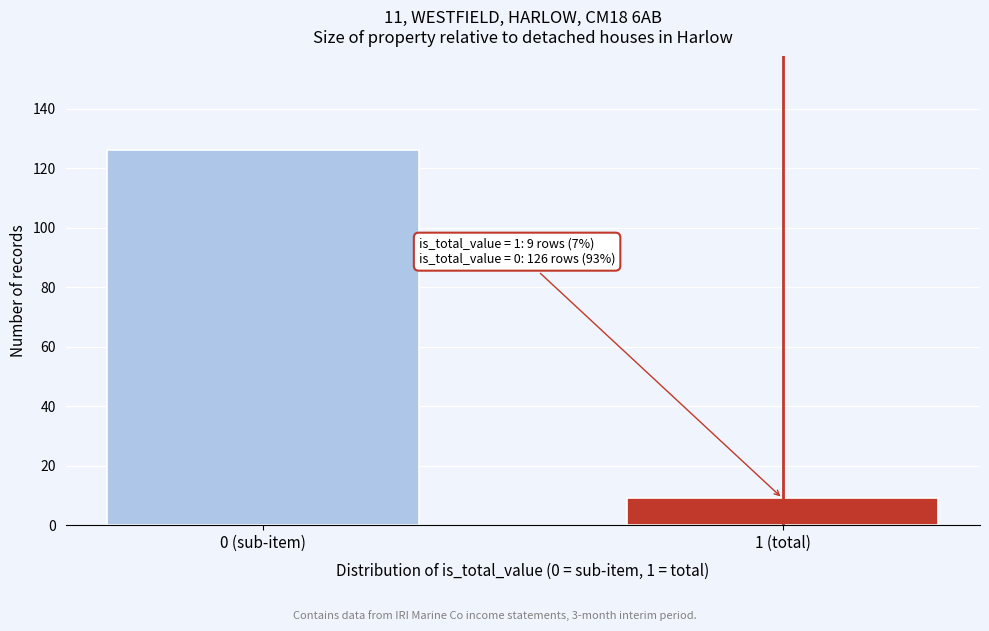

Reading left to right, transcribe all the data shown in this chart.

126	9